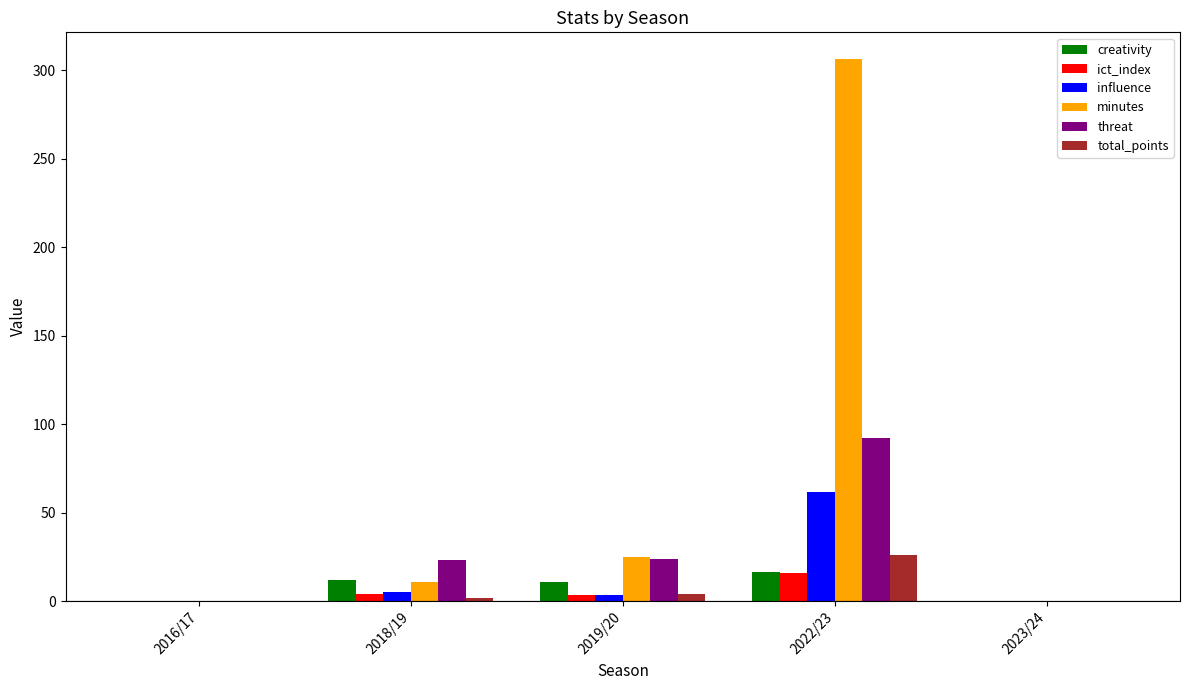

At which label does total_points reach its peak?

2022/23